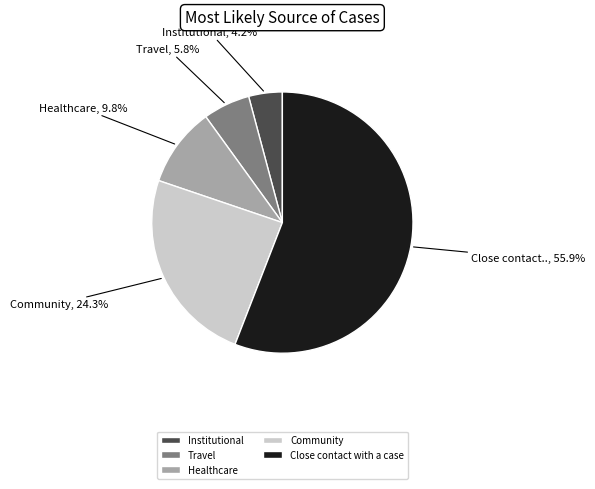

Is it true that Community is 13% of the pie?

False